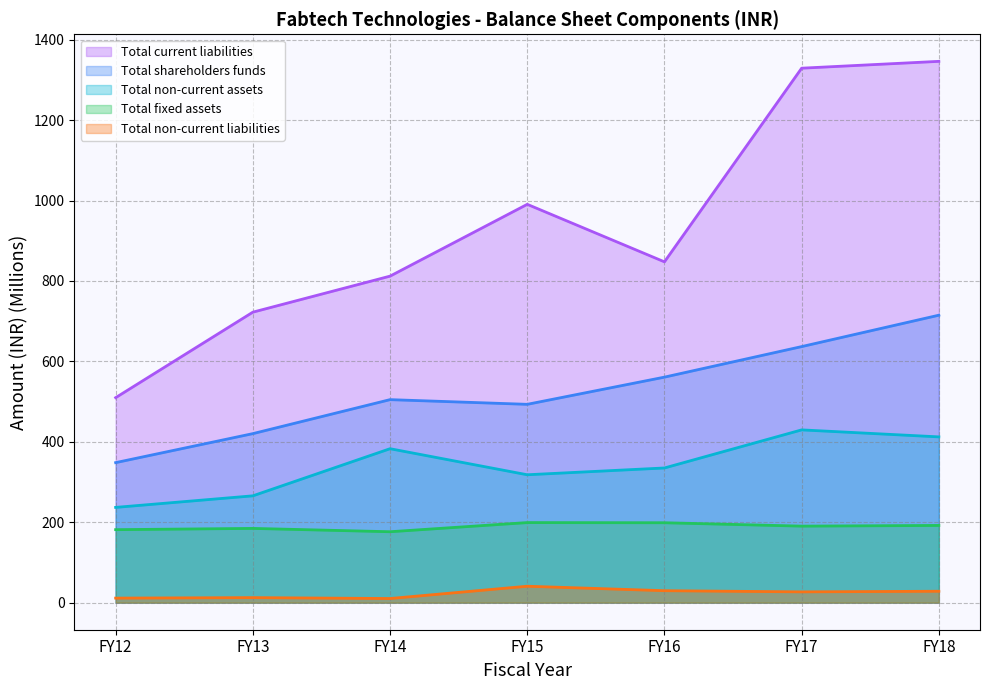

How many interior local valleys does the Total shareholders funds series have?

1